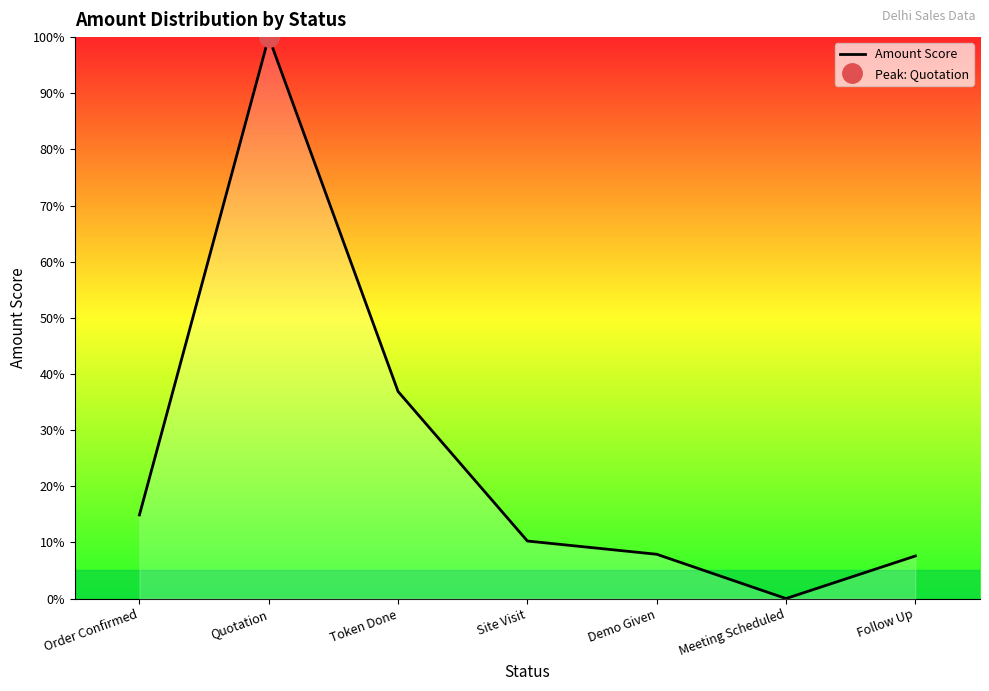

True or false: the data shows 100.0 at Quotation.

True